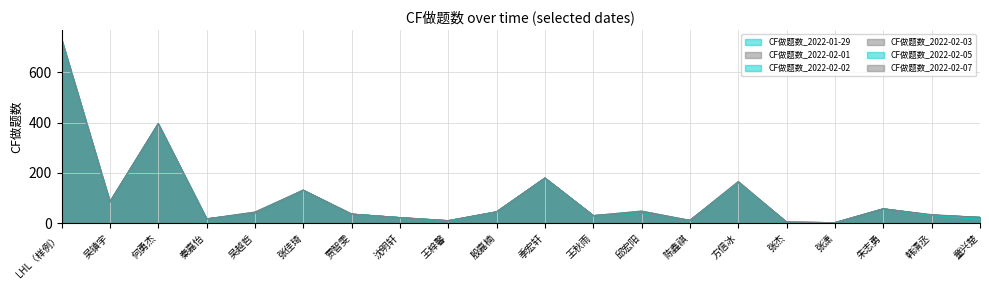

How many lines are shown in the chart?

6